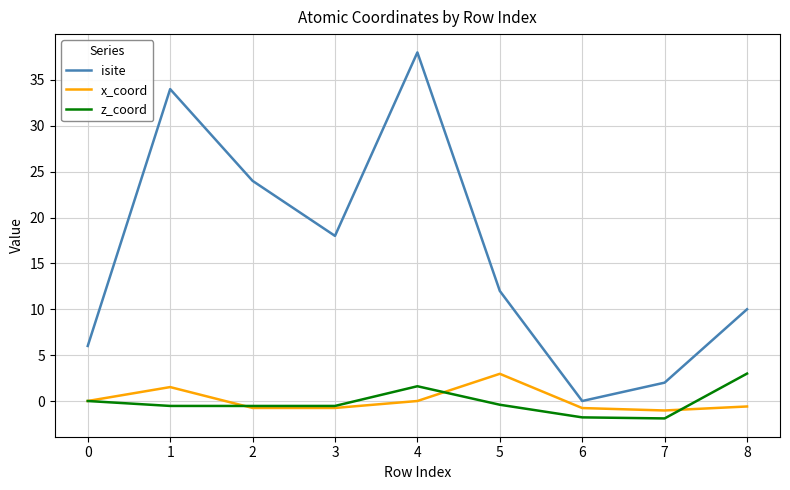

What value does the x_coord series have at 2?

-0.8